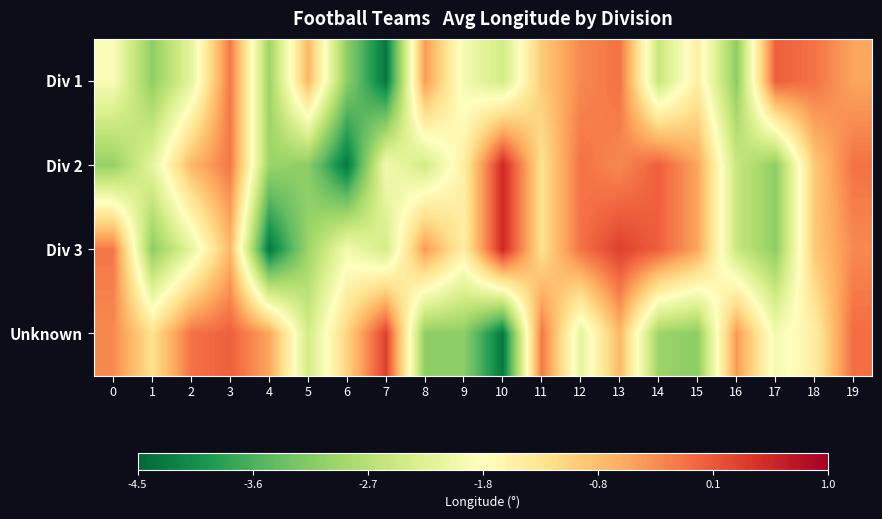

How many data points does each series have?

20